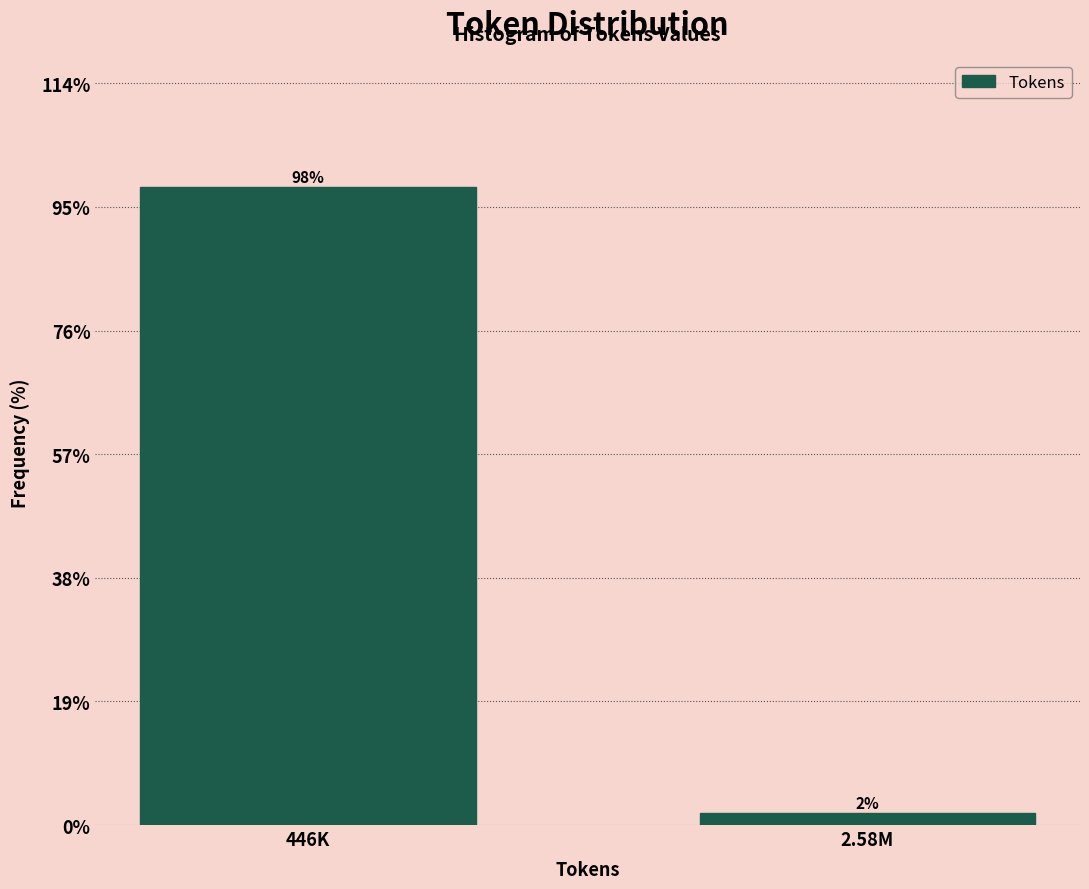

Which has a higher value, 2.58M or 446K?

446K